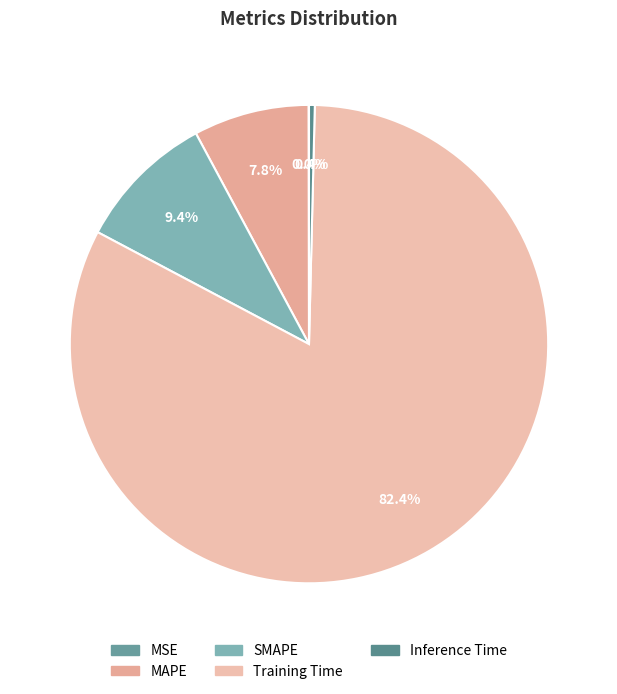

Count the number of slices in the pie.

5